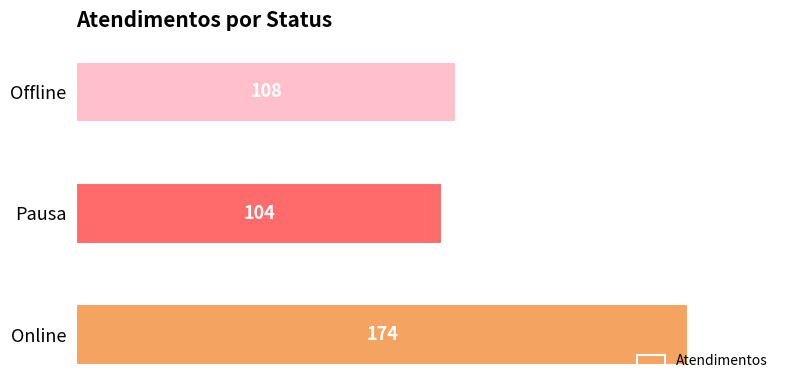

What is the maximum value shown in the chart?

174